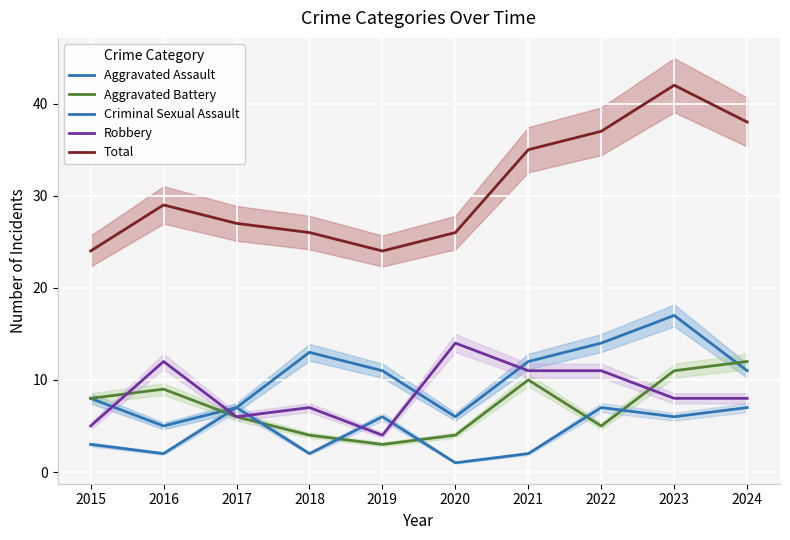

What is the value of the Robbery point at the 8th from the left?

11